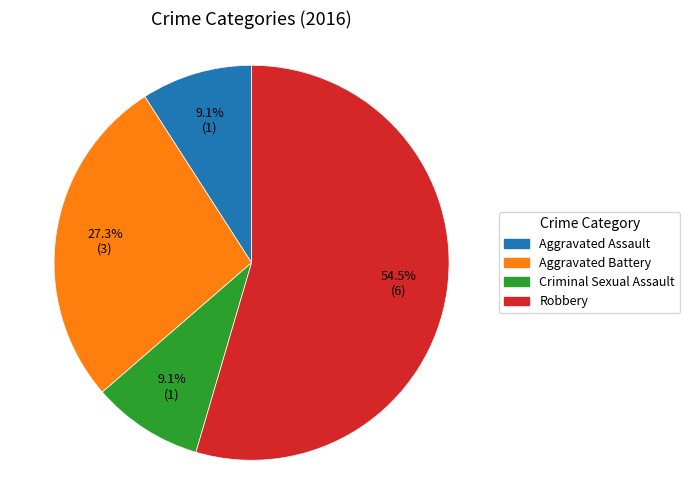

What is the total percentage of Aggravated Battery and Criminal Sexual Assault?

36.4%